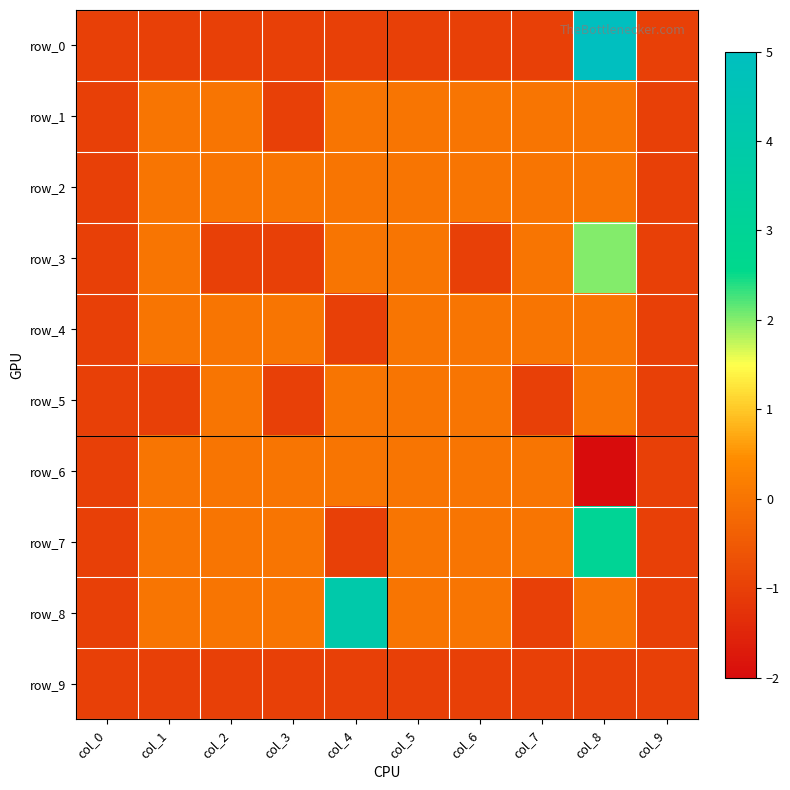

What is the sum of the row_5 values at col_7 and col_6?

-1